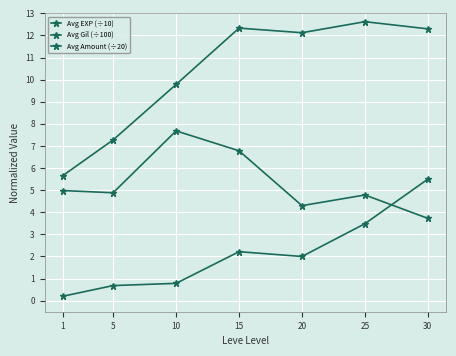

Where is the first local minimum for Avg EXP (÷10)?

20